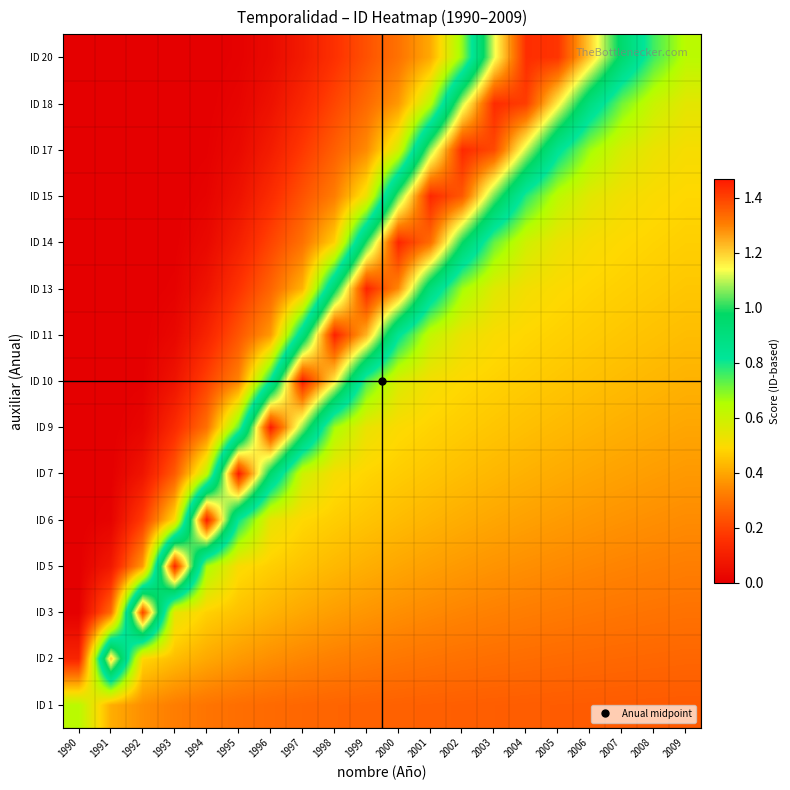

How many series are shown in this chart?

15